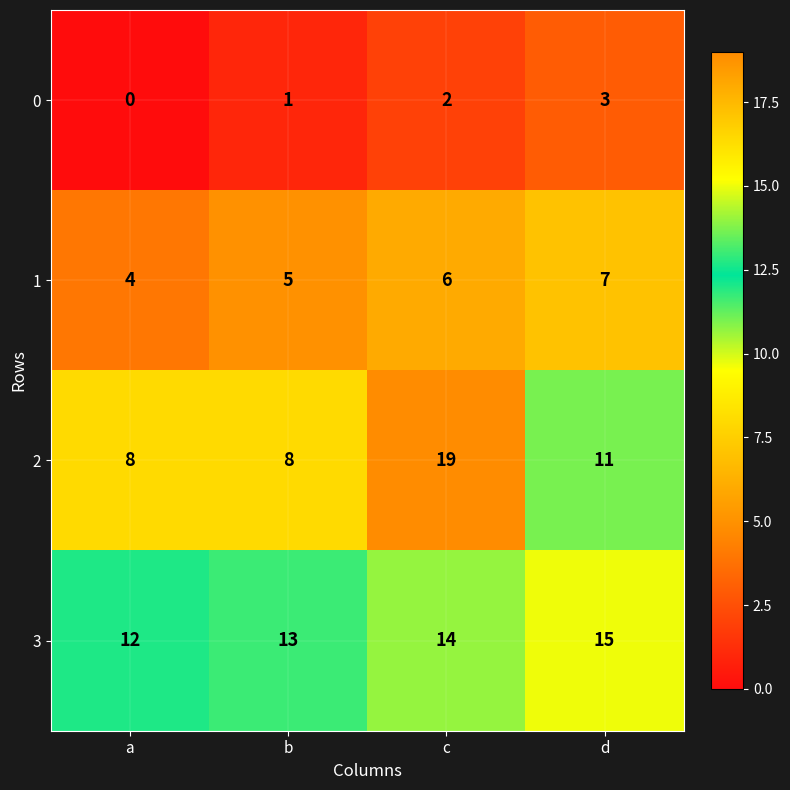

Count the number of data series in this chart.

4